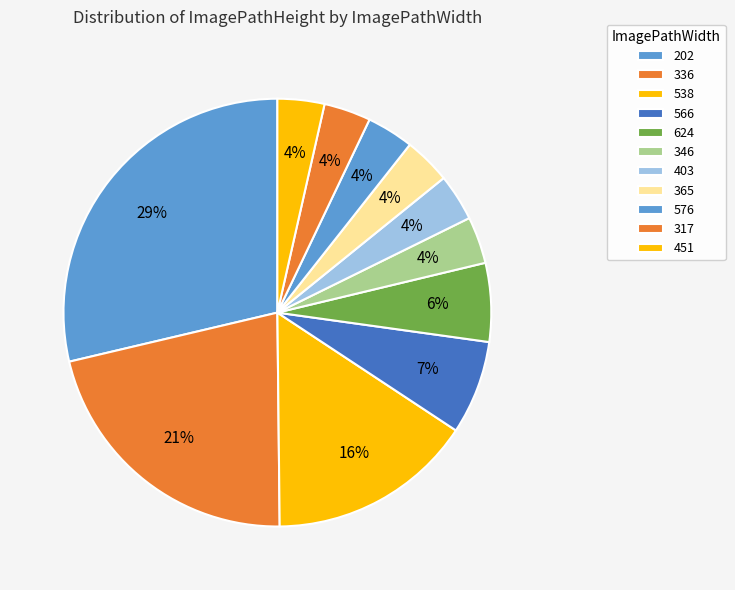

Does any single category account for the majority?

No